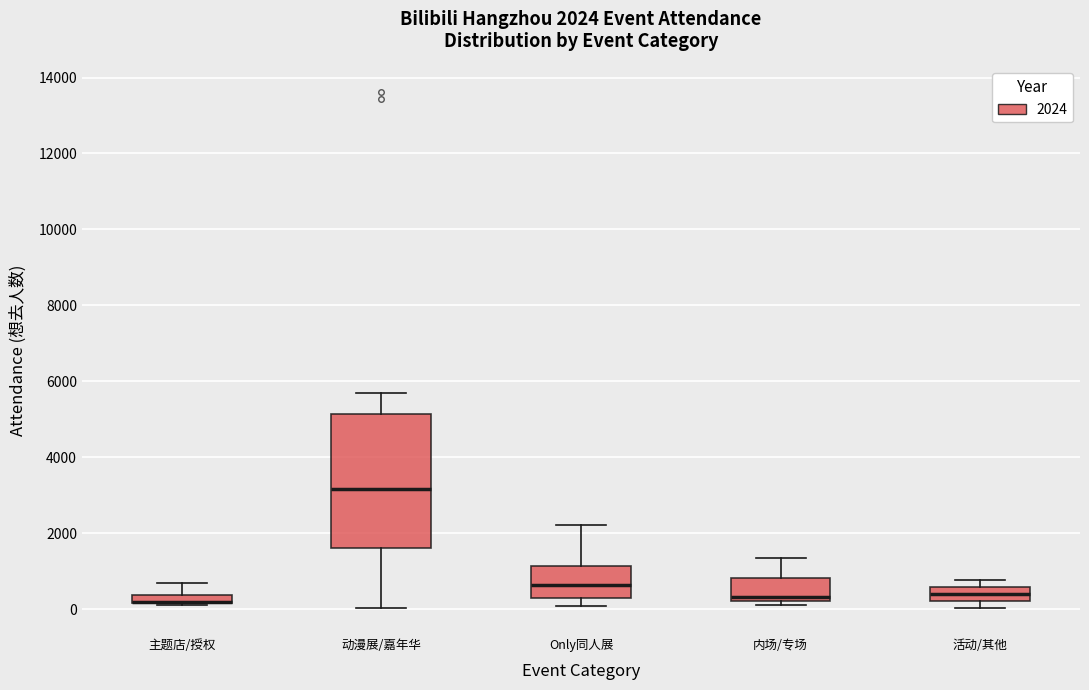

Which box is the tallest, from its lower edge to its upper edge?

动漫展/嘉年华